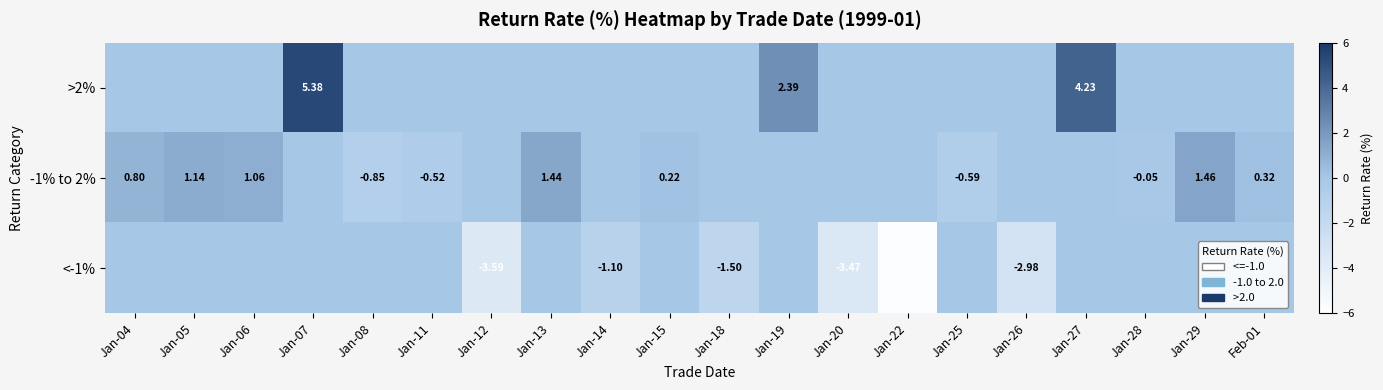

How many positive values does the >2% series have?

3